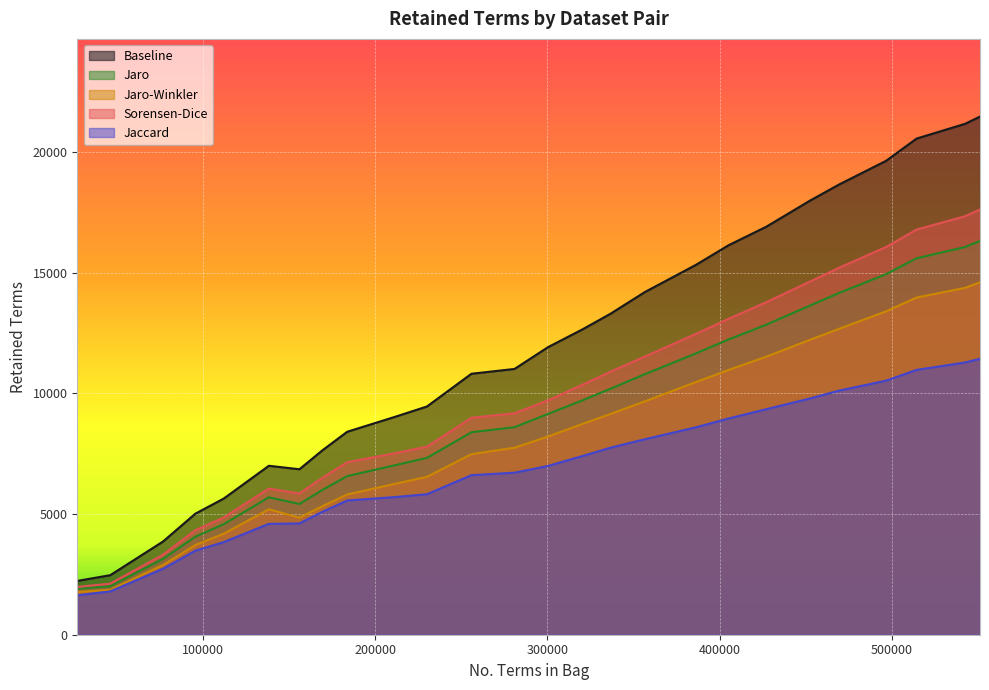

The value of Jaccard at D19-D18 is 8960. True or false?

True